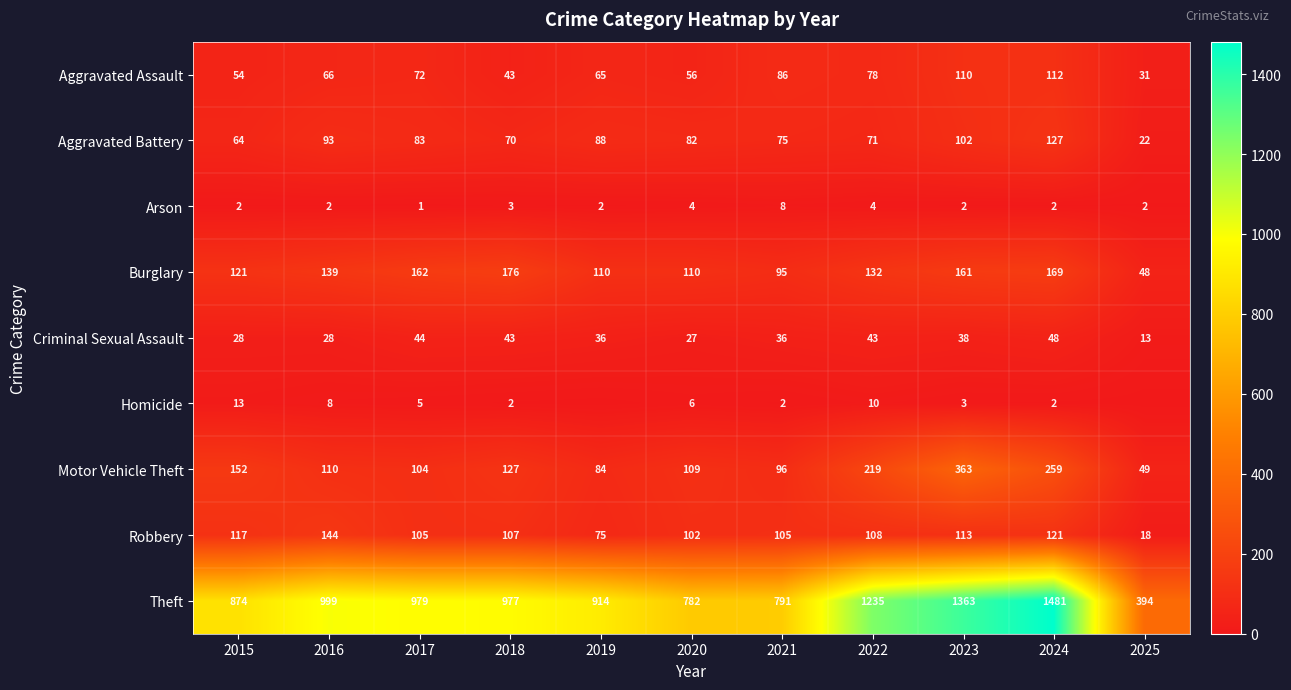

Which has a higher value, 2023 or 2020?

2023